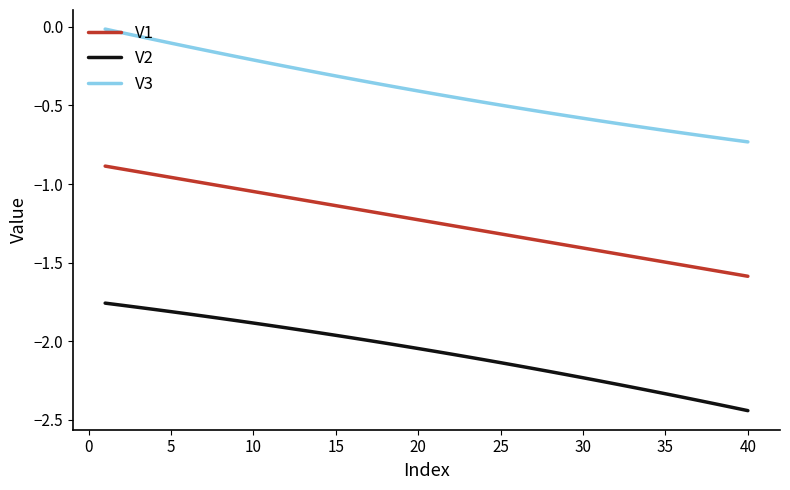

What is the difference between the maximum and minimum values in the V2 series?

0.7